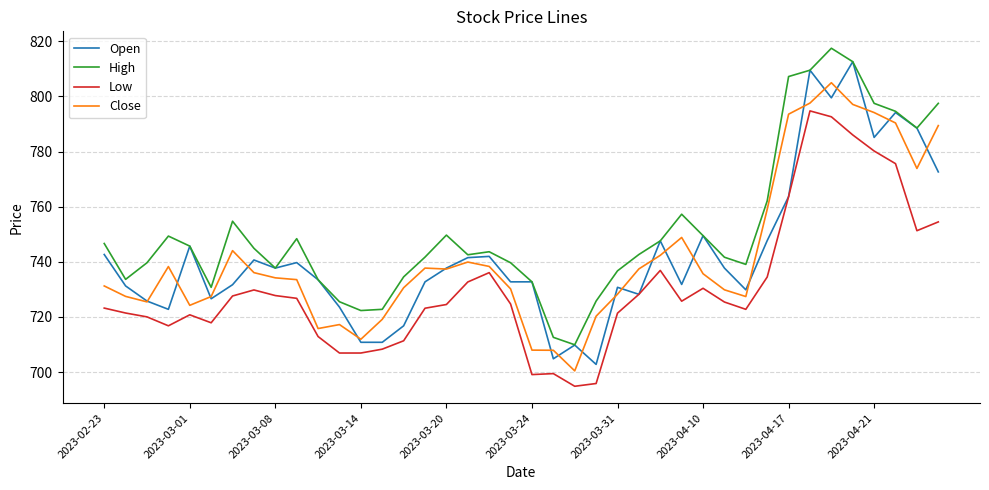

What is the minimum value shown in the chart?

694.9